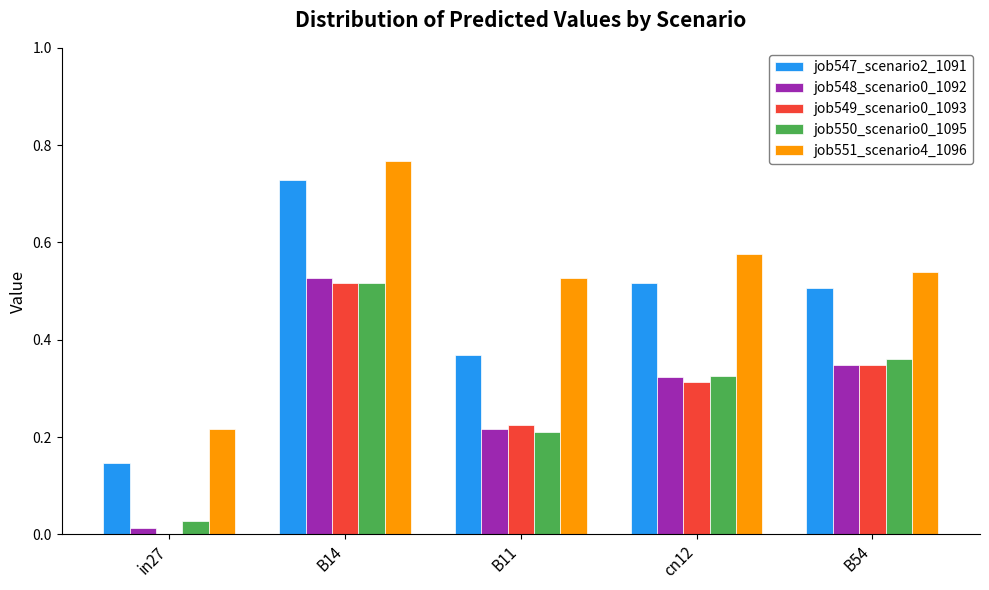

What is the sum of all job550_scenario0_1095 values?

1.4